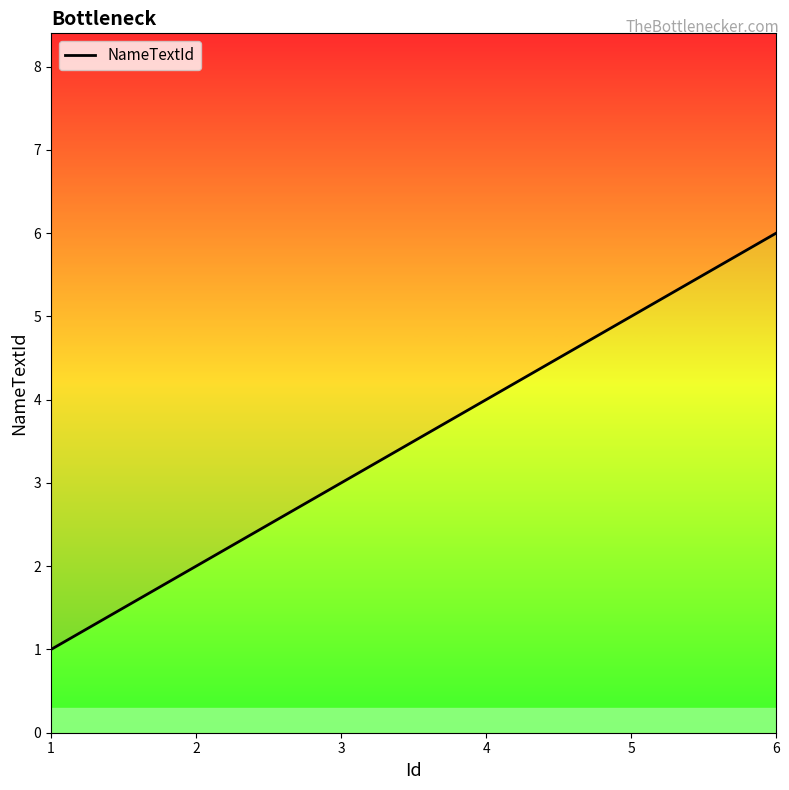

How many categories are shown in the chart?

6